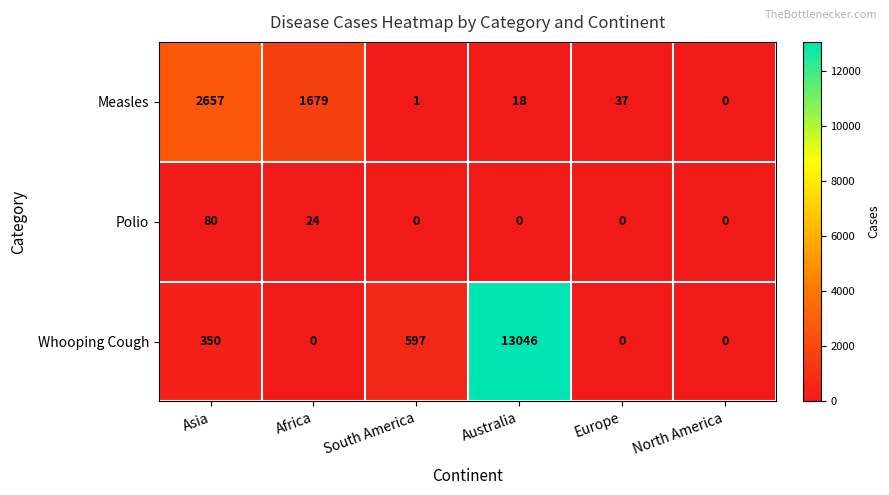

How many data points in Whooping Cough are less than 350?

3